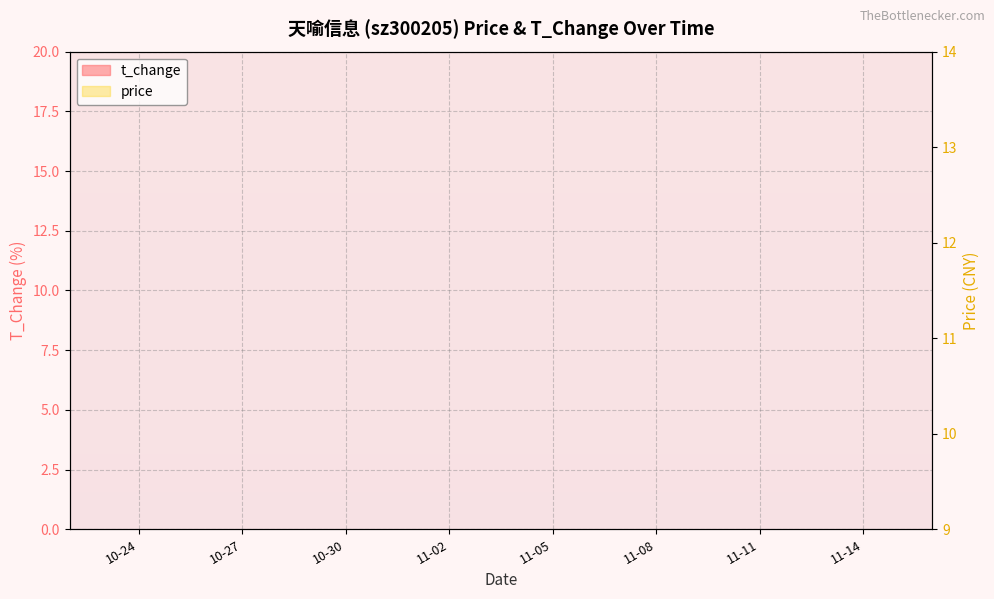

In price, how many points are lower than both neighbors (excluding endpoints)?

4